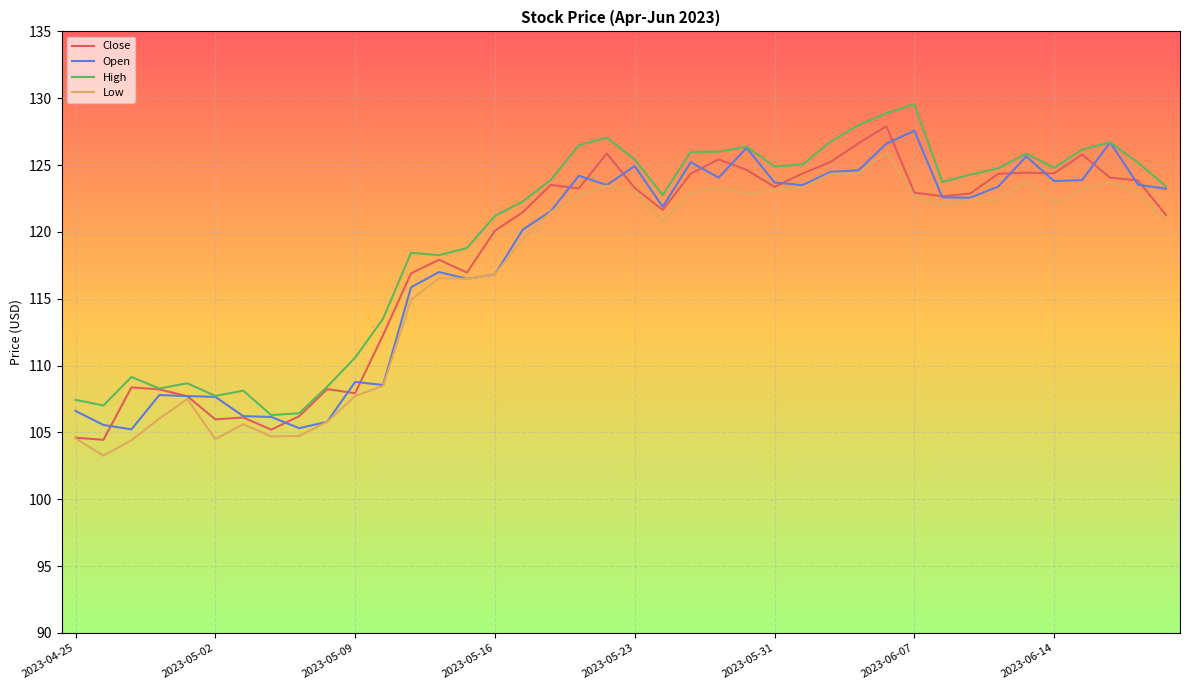

What is the maximum value for Close?

127.9